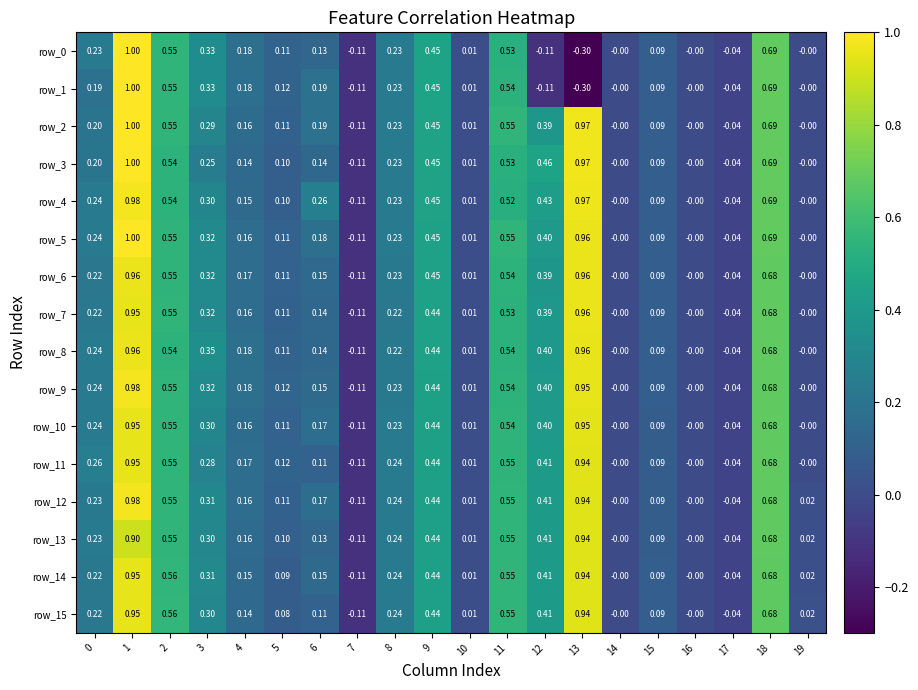

How many negative values does the row_3 series have?

2